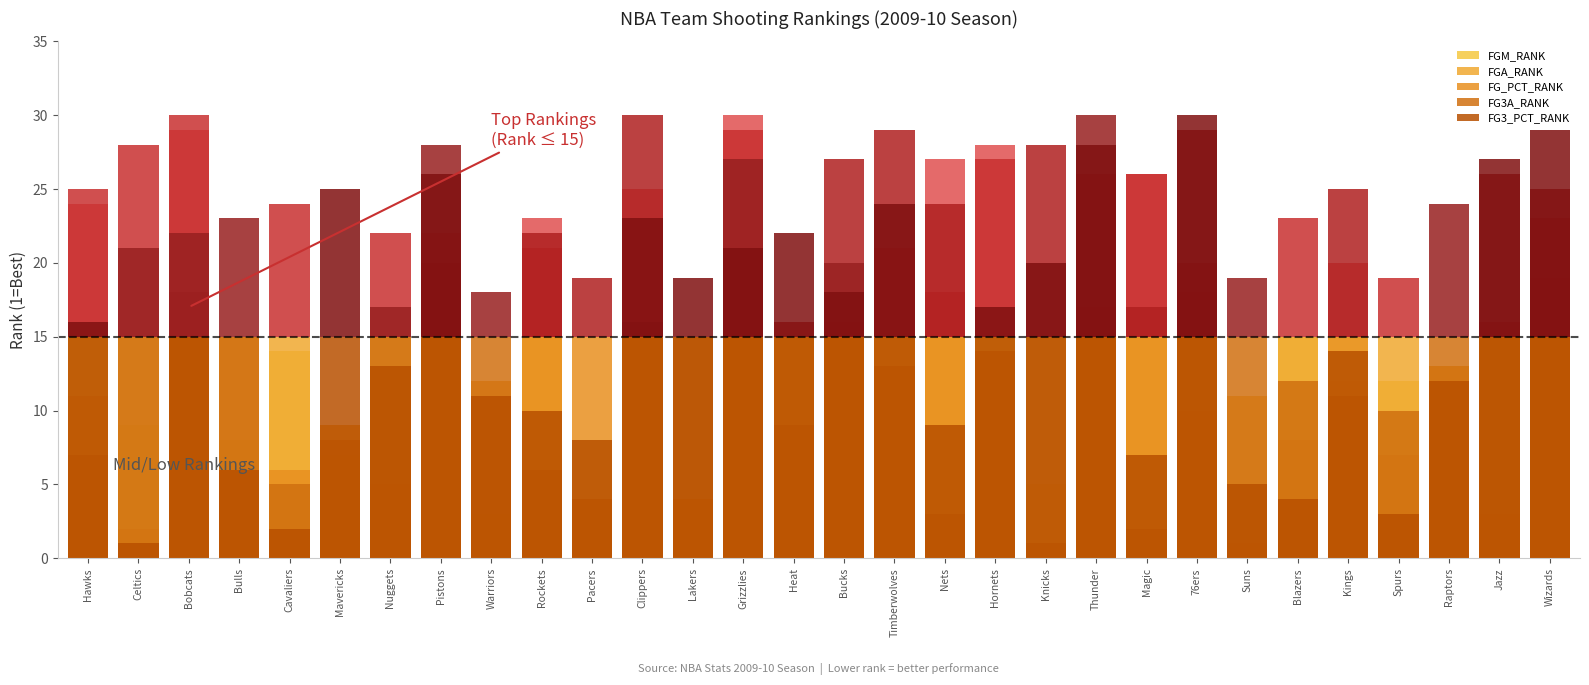

What is the label of the 18th bar from the left?

Nets